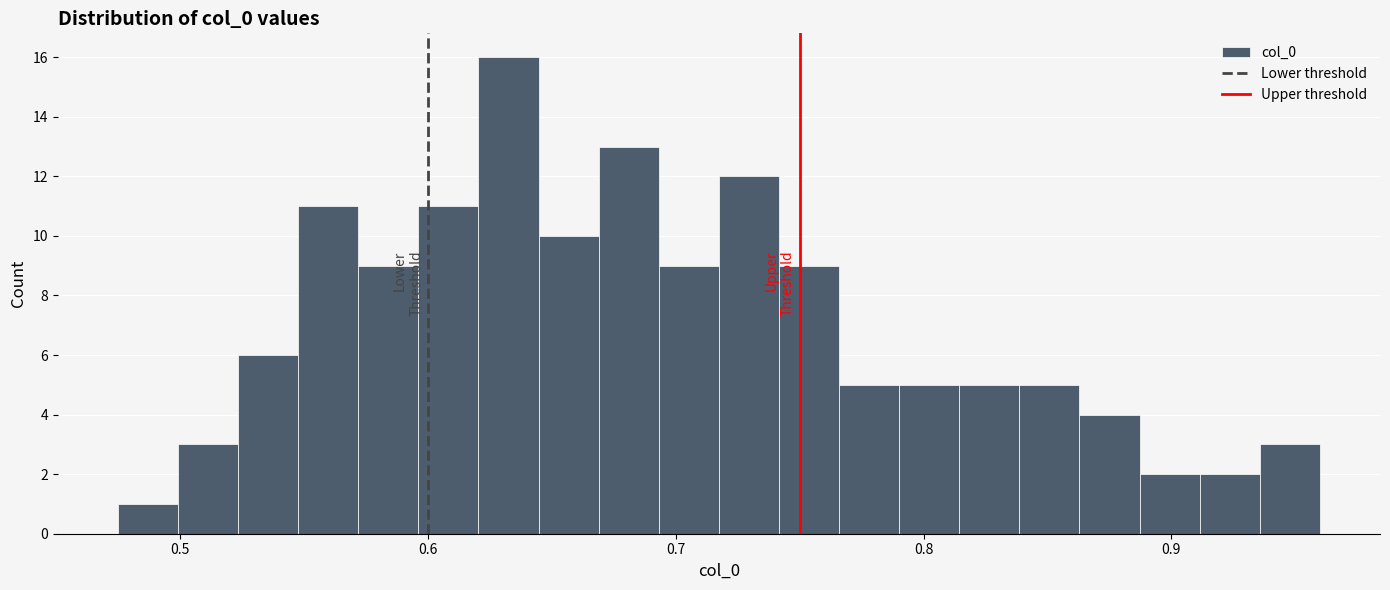

Around what value on the x-axis is the tallest bar? Give the approximate position of its centre, as read against the axis.

0.63